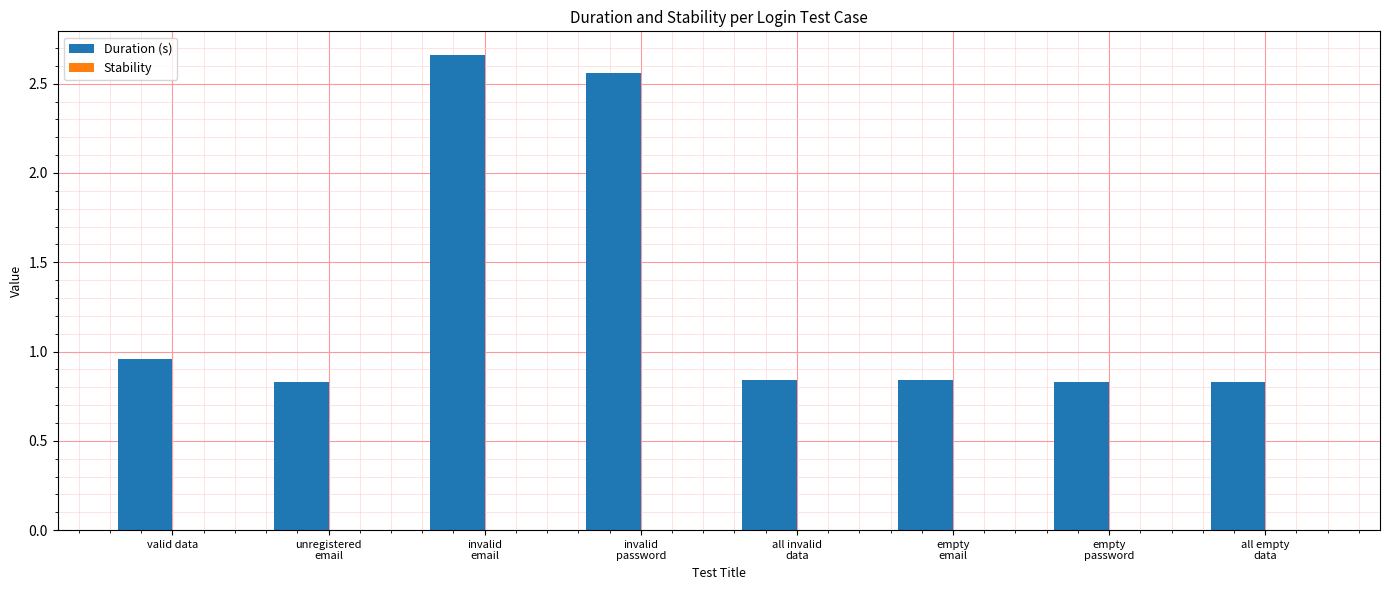

Are the bars grouped side by side (vs. stacked)?

No